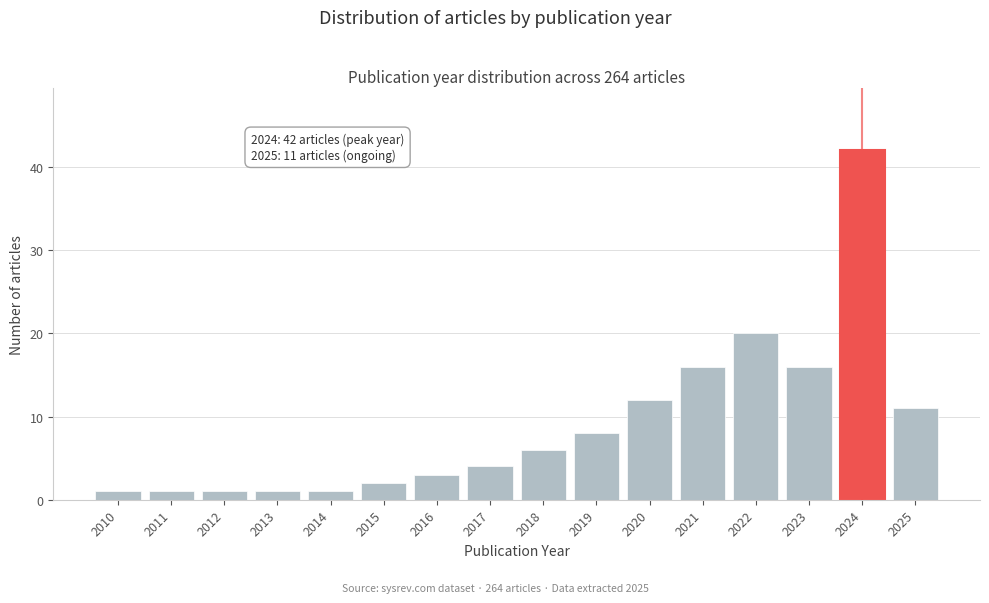

Reading left to right, transcribe all the data shown in this chart.

2010=1	2011=1	2012=1	2013=1	2014=1	2015=2	2016=3	2017=4	2018=6	2019=8	2020=12	2021=16	2022=20	2023=16	2024=42	2025=11